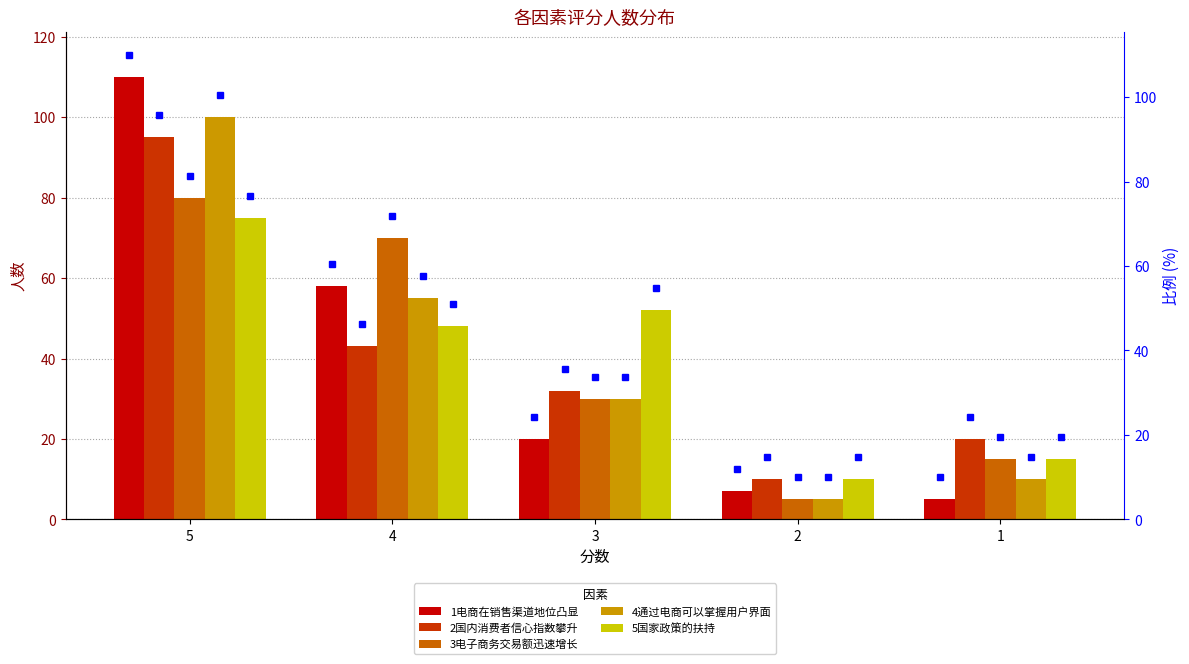

Is the value of 3电子商务交易额迅速增长 at 5 greater than the value of 4通过电商可以掌握用户界面 at 3?

Yes